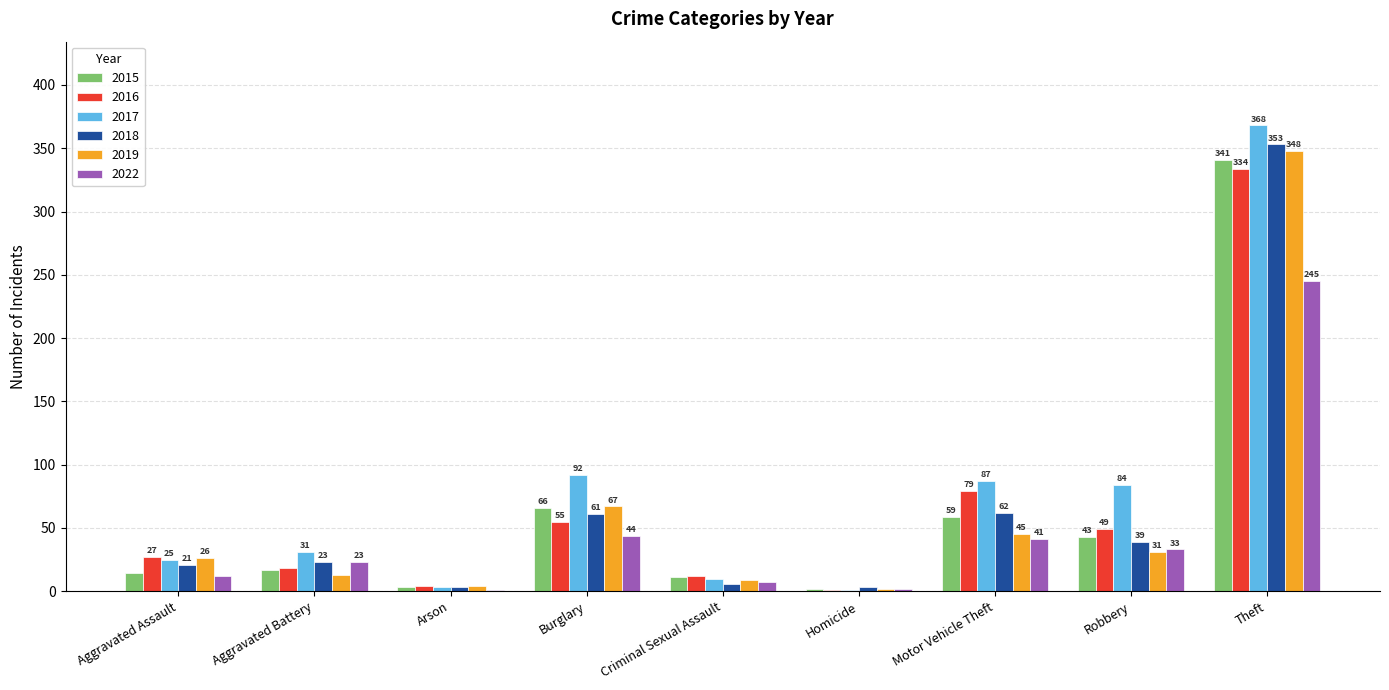

Are the bars horizontal?

No